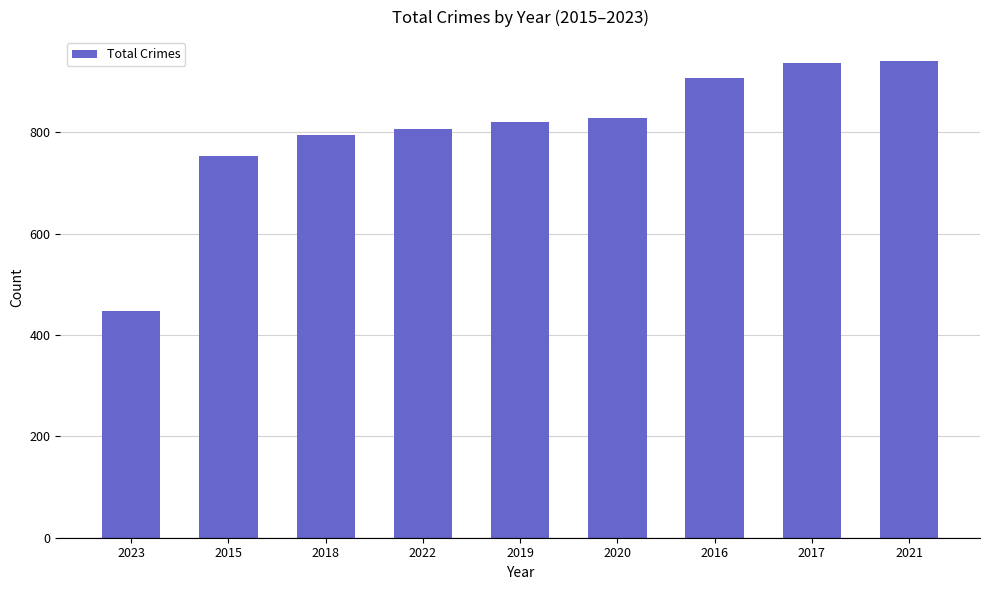

Which category has the lowest value across all series?

2023